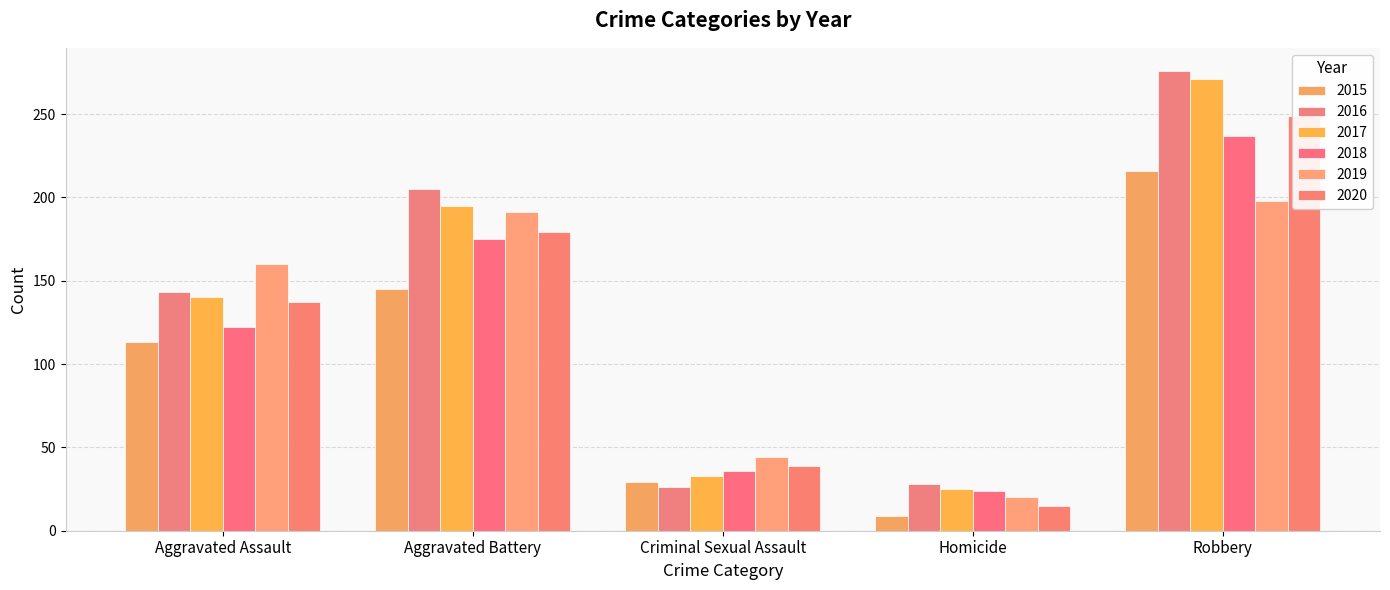

Which series has the largest total across all categories?

2016